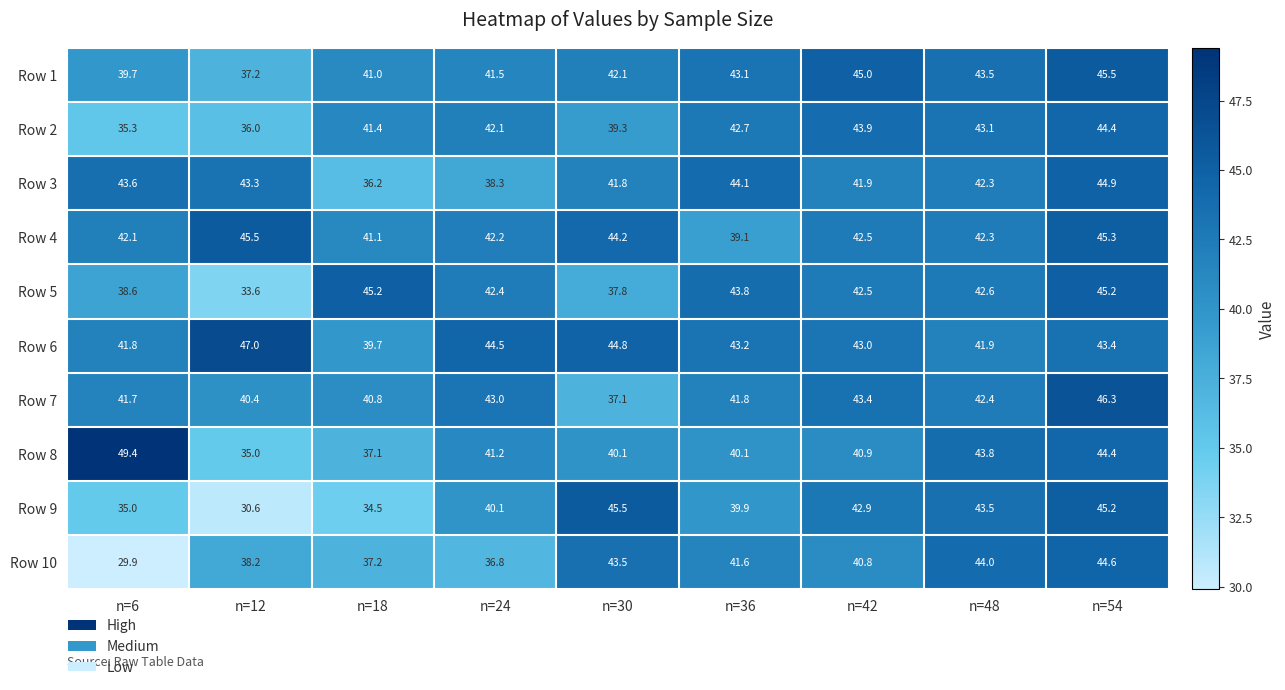

What is the sum of the Row 3 values at n=24 and n=54?

83.2